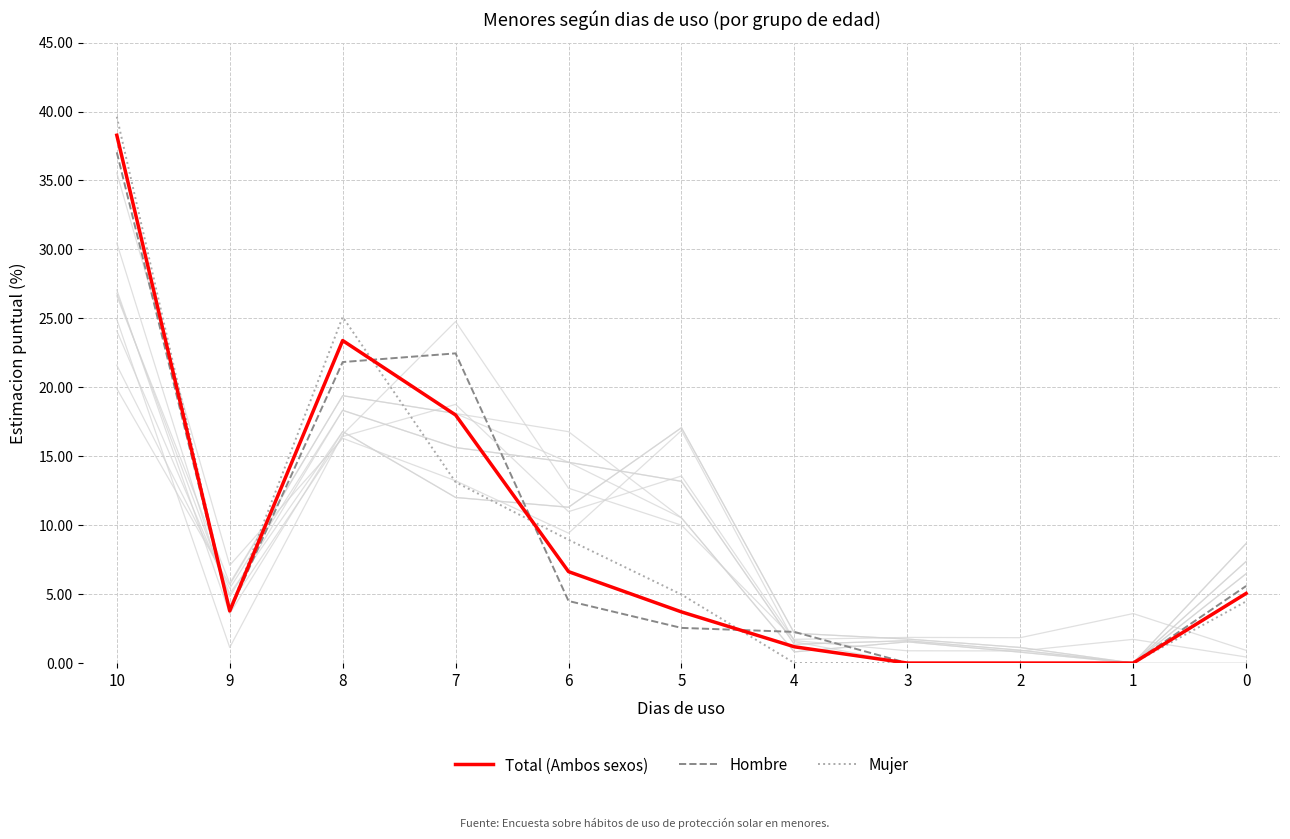

The Hombre series shows 3.5 at 4. True or false?

False